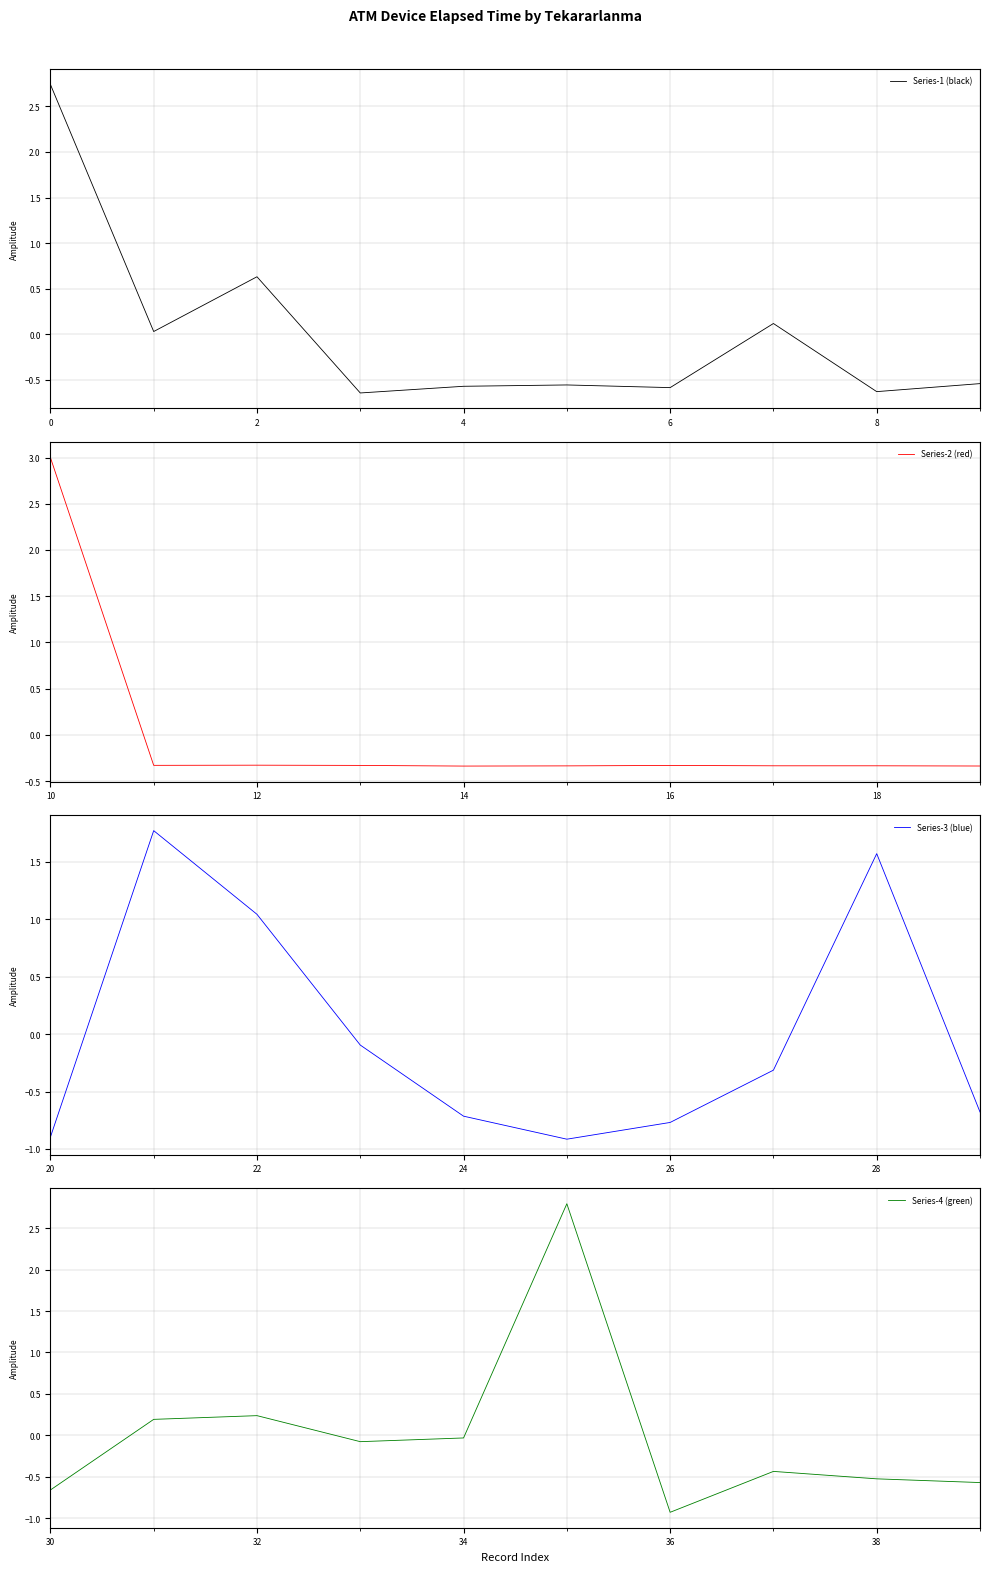

Does the chart have visible grid lines?

Yes